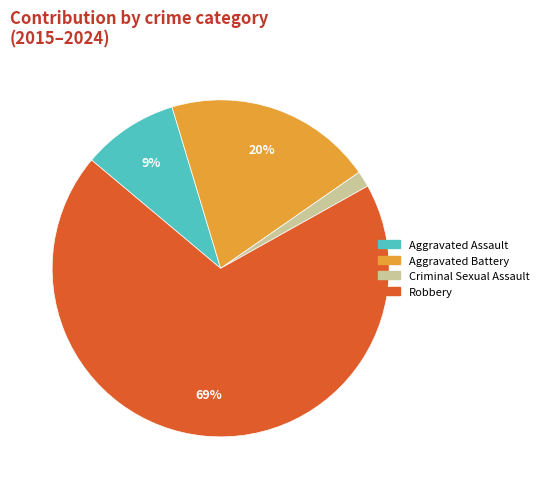

True or false: Aggravated Assault accounts for 9% of the total.

True